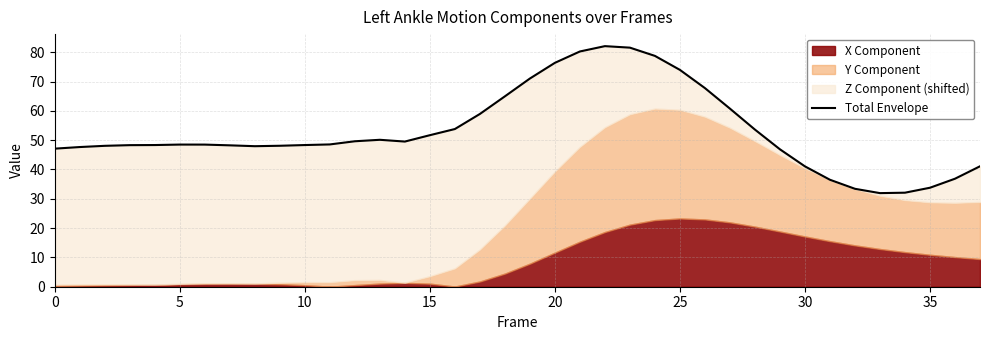

True or false: the data has more than 1 interior local peaks.

True